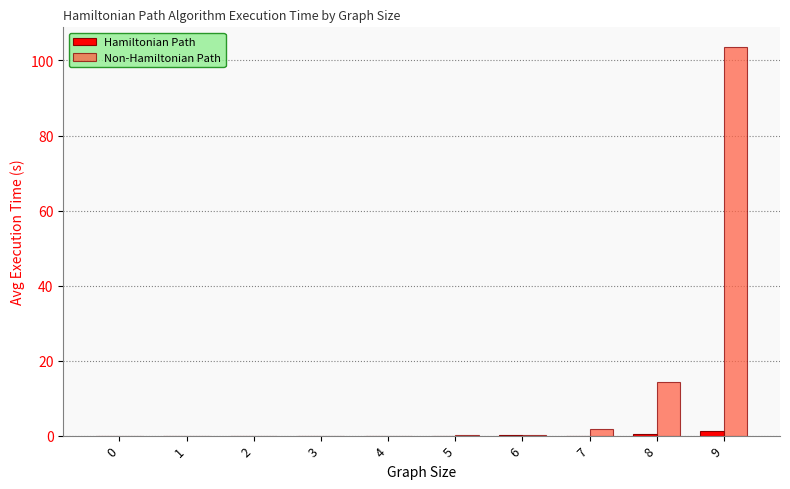

Is it true that Non-Hamiltonian Path equals 103.7 at 9?

True